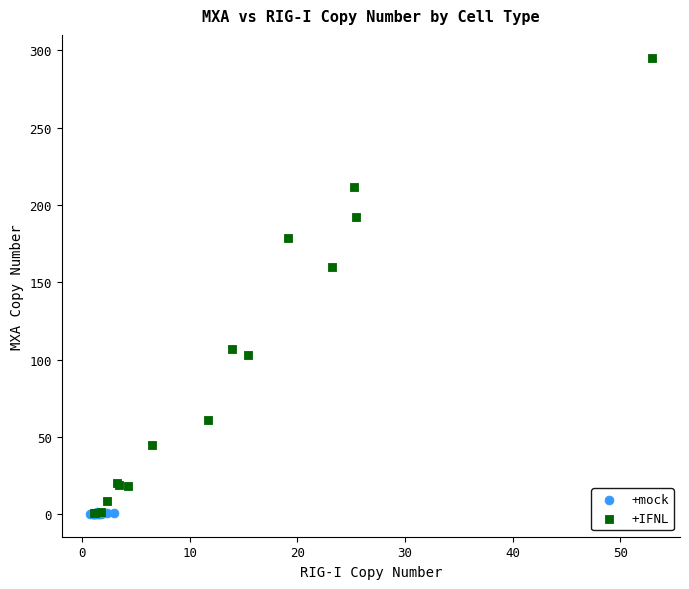

Which series reaches the maximum Y coordinate?

+IFNL